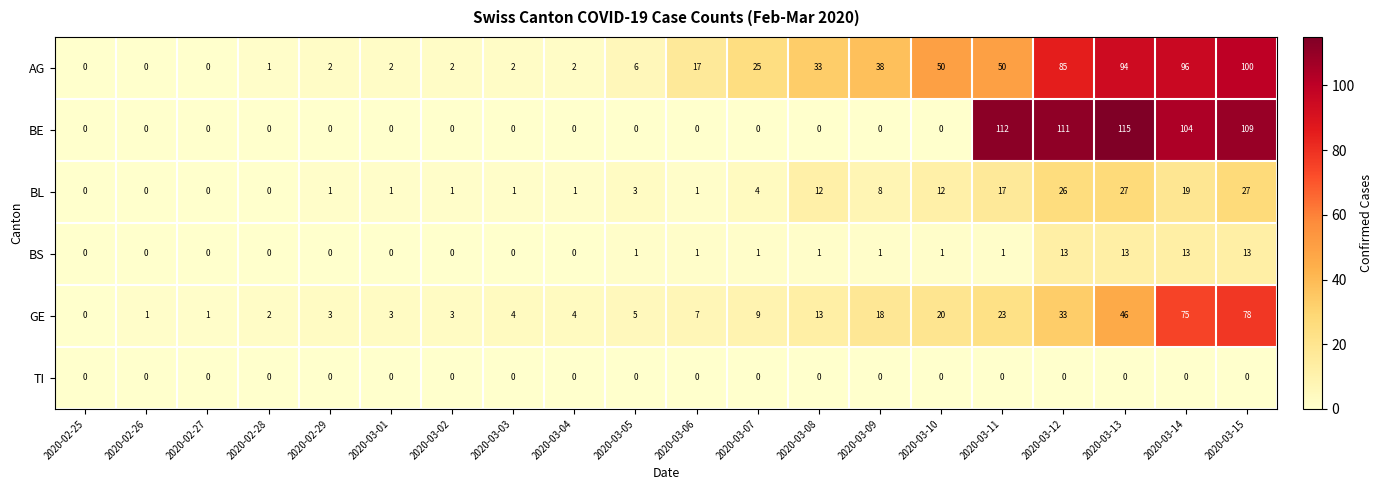

Is it true that BL equals 8 at 2020-03-09?

True